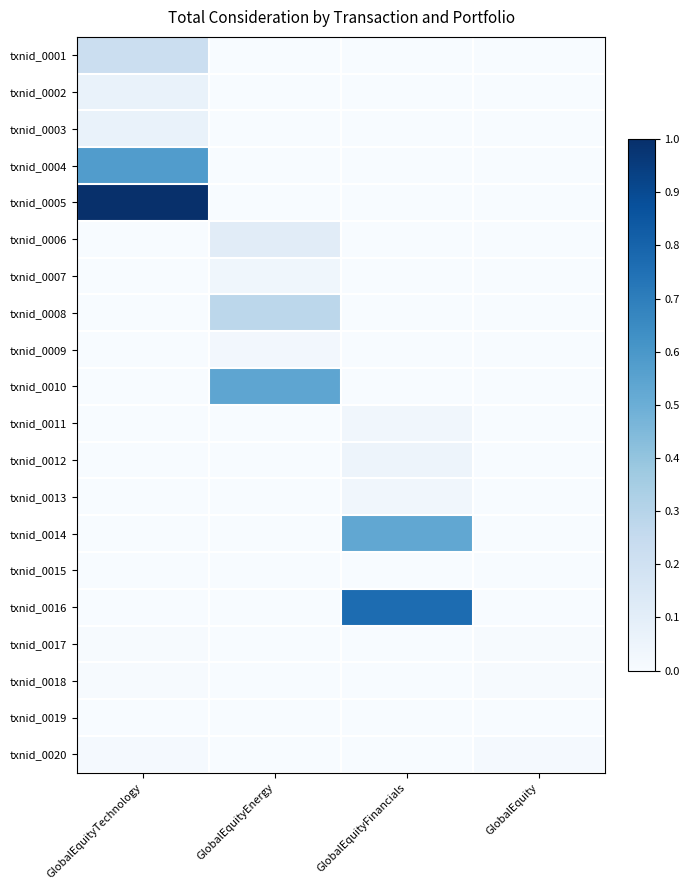

Between GlobalEquity and GlobalEquityFinancials, which is larger?

GlobalEquity